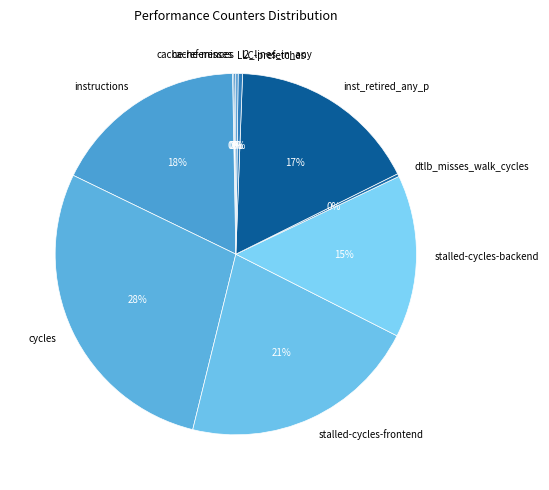

Is it true that stalled-cycles-frontend is 11% of the pie?

False